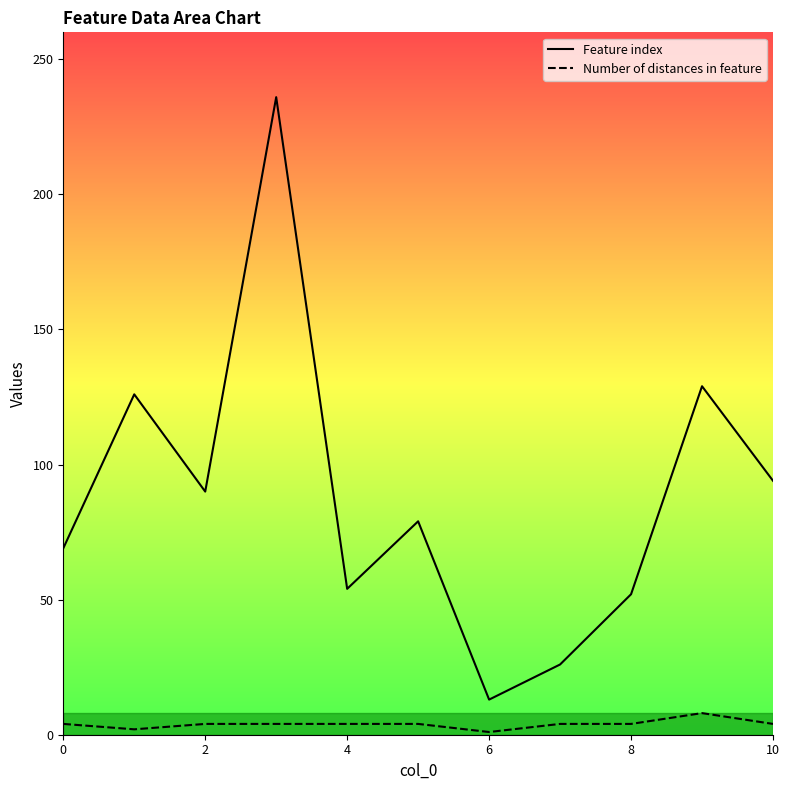

Between 6 and 7, which series saw the biggest shift?

Feature index